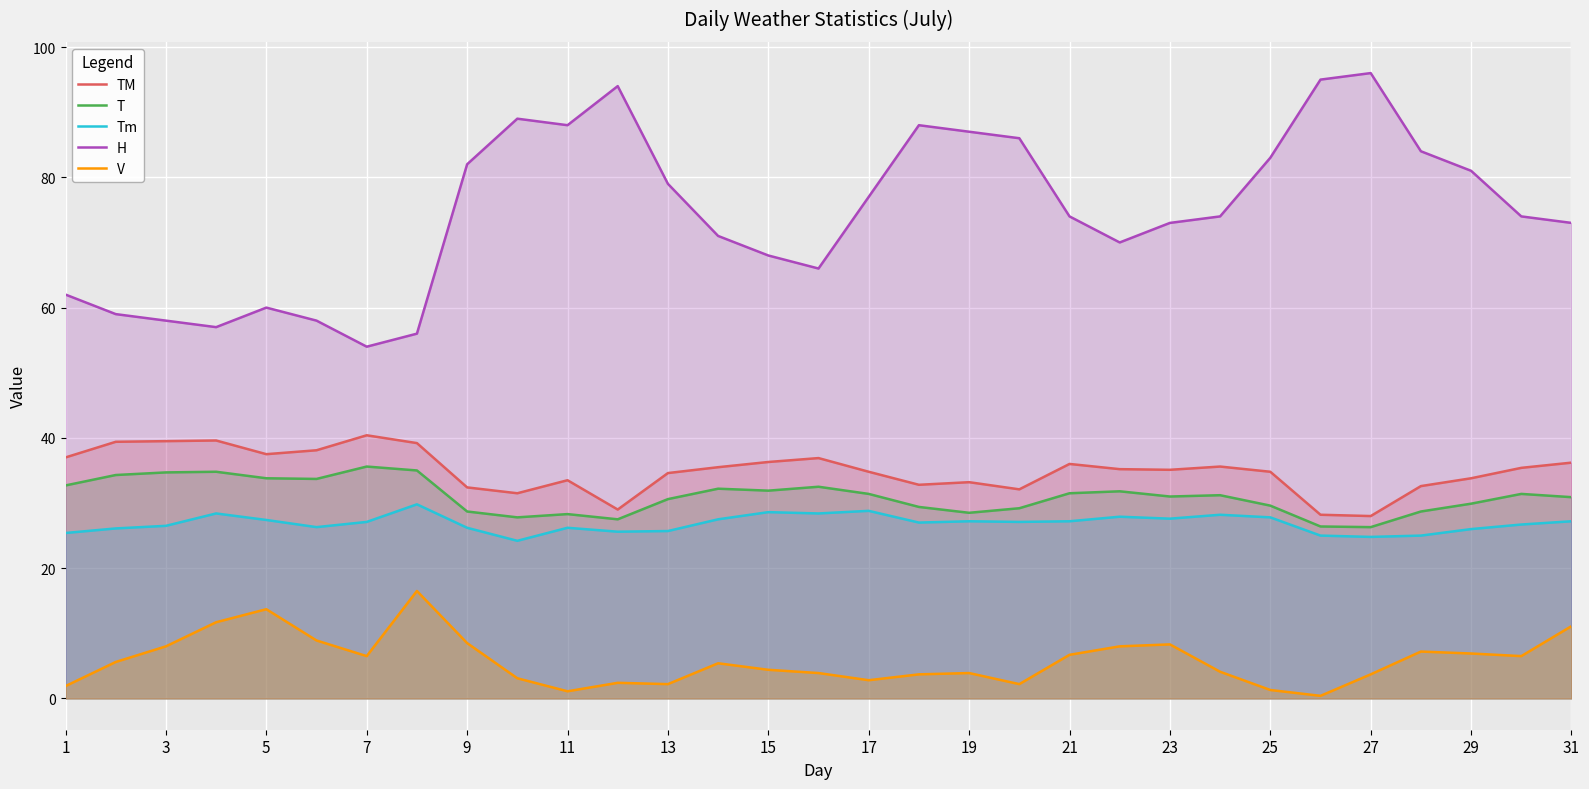

True or false: T and V cross at least once.

False